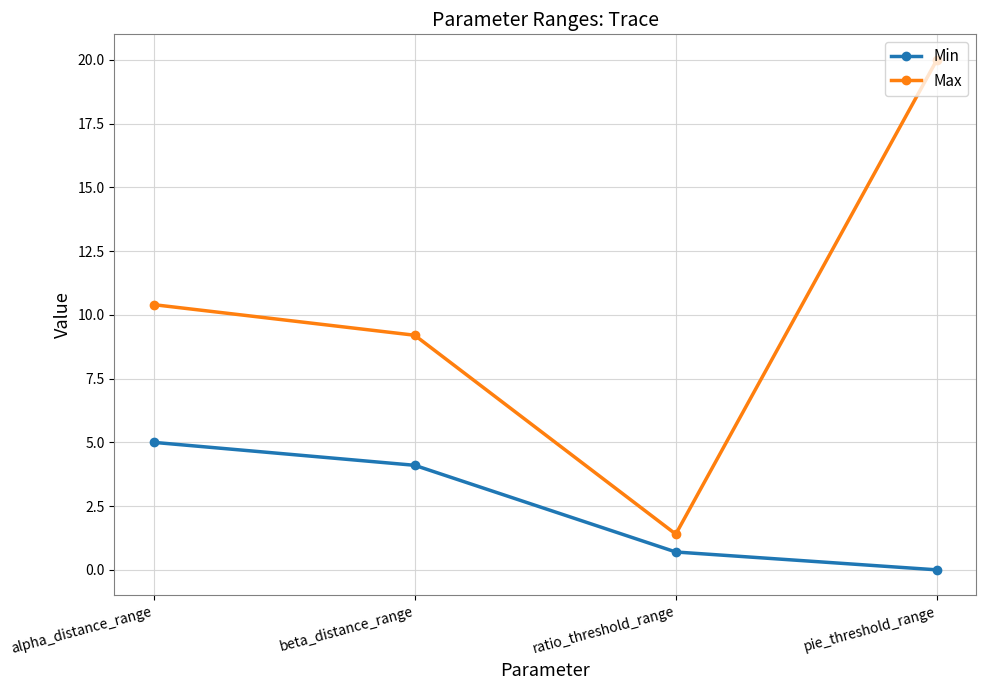

Count the number of categories in the chart.

4